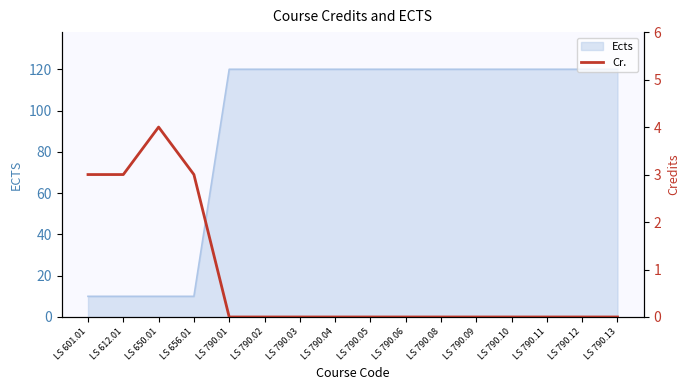

The value of Ects at LS 656.01 is 10. True or false?

True